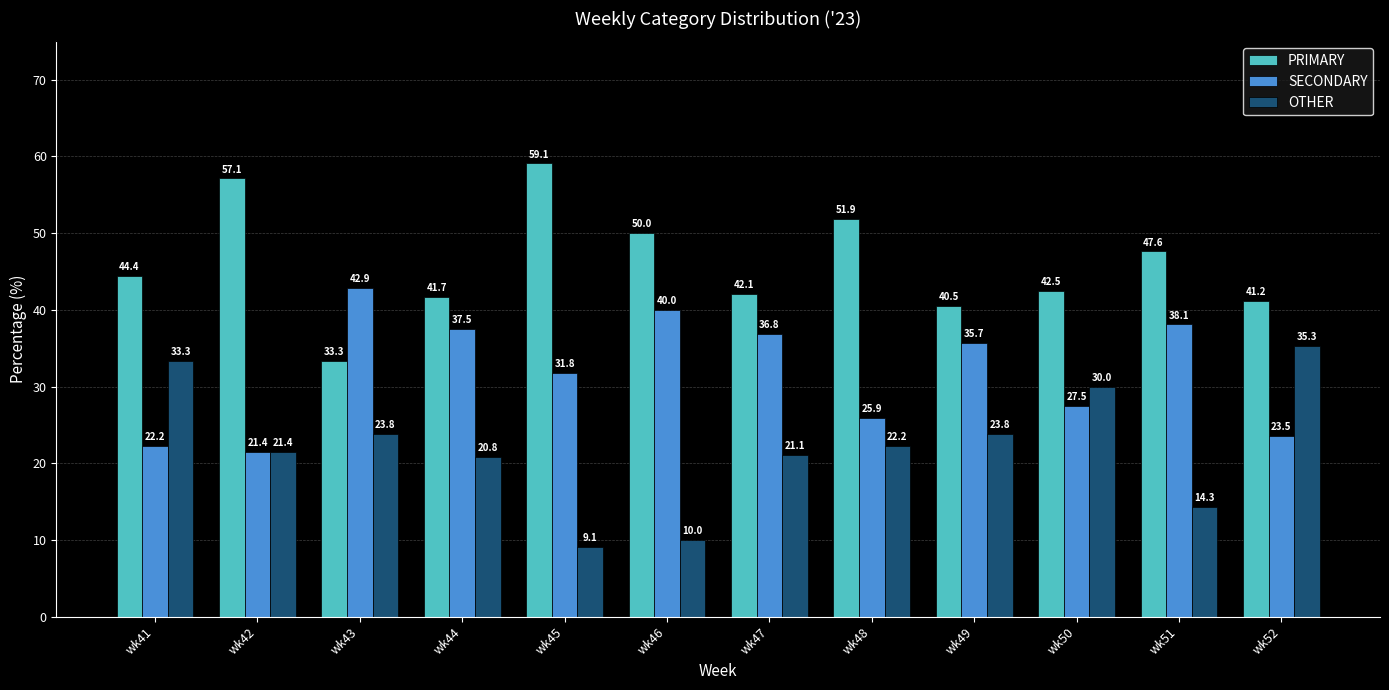

Between wk46 and wk48, which series saw the biggest shift?

SECONDARY